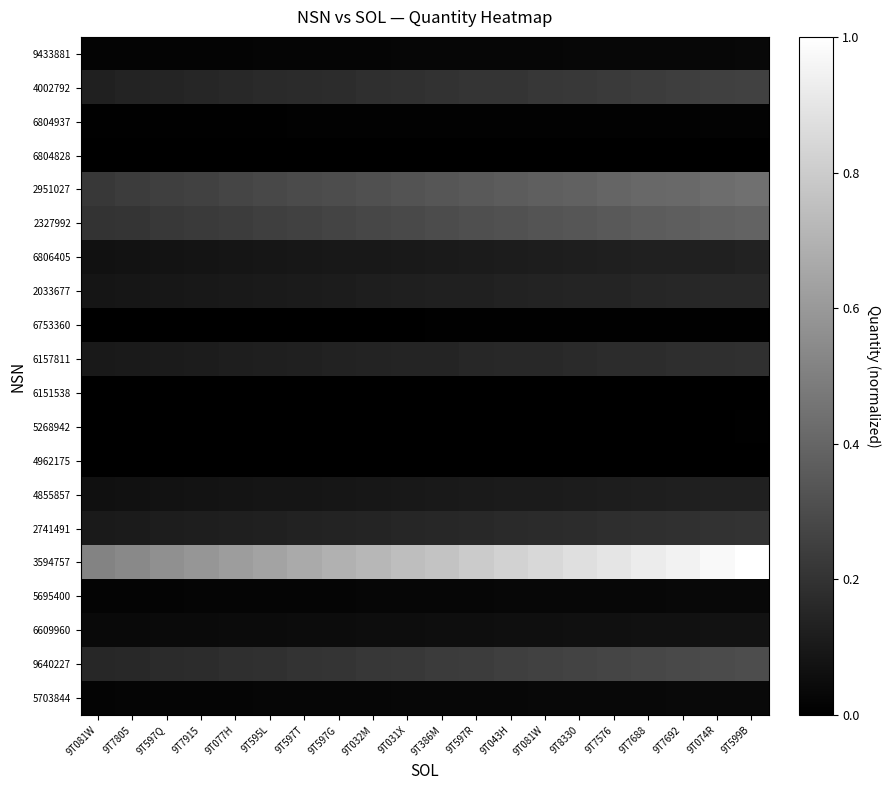

Reading left to right, list all the values displayed in this chart.

5703844: 9T081W=0.0	9T7805=0.0	9T597Q=0.0	9T7915=0.0	9T077H=0.0	9T595L=0.0	9T597T=0.0	9T597G=0.0	9T032M=0.0	9T031X=0.0	9T386M=0.0	9T597R=0.0	9T043H=0.0	9T081W=0.0	9T8330=0.0	9T7576=0.0	9T7688=0.0	9T7692=0.0	9T074R=0.0	9T599B=0.0
9640227: 9T081W=0.2	9T7805=0.2	9T597Q=0.2	9T7915=0.2	9T077H=0.2	9T595L=0.2	9T597T=0.2	9T597G=0.2	9T032M=0.2	9T031X=0.2	9T386M=0.2	9T597R=0.2	9T043H=0.2	9T081W=0.3	9T8330=0.3	9T7576=0.3	9T7688=0.3	9T7692=0.3	9T074R=0.3	9T599B=0.3
6609960: 9T081W=0.0	9T7805=0.0	9T597Q=0.0	9T7915=0.0	9T077H=0.0	9T595L=0.0	9T597T=0.0	9T597G=0.1	9T032M=0.1	9T031X=0.1	9T386M=0.1	9T597R=0.1	9T043H=0.1	9T081W=0.1	9T8330=0.1	9T7576=0.1	9T7688=0.1	9T7692=0.1	9T074R=0.1	9T599B=0.1
5695400: 9T081W=0.0	9T7805=0.0	9T597Q=0.0	9T7915=0.0	9T077H=0.0	9T595L=0.0	9T597T=0.0	9T597G=0.0	9T032M=0.0	9T031X=0.0	9T386M=0.0	9T597R=0.0	9T043H=0.0	9T081W=0.0	9T8330=0.0	9T7576=0.0	9T7688=0.0	9T7692=0.0	9T074R=0.0	9T599B=0.0
3594757: 9T081W=0.5	9T7805=0.5	9T597Q=0.6	9T7915=0.6	9T077H=0.6	9T595L=0.6	9T597T=0.7	9T597G=0.7	9T032M=0.7	9T031X=0.7	9T386M=0.8	9T597R=0.8	9T043H=0.8	9T081W=0.8	9T8330=0.9	9T7576=0.9	9T7688=0.9	9T7692=0.9	9T074R=1.0	9T599B=1.0
2741491: 9T081W=0.1	9T7805=0.1	9T597Q=0.1	9T7915=0.1	9T077H=0.1	9T595L=0.1	9T597T=0.1	9T597G=0.1	9T032M=0.1	9T031X=0.1	9T386M=0.2	9T597R=0.2	9T043H=0.2	9T081W=0.2	9T8330=0.2	9T7576=0.2	9T7688=0.2	9T7692=0.2	9T074R=0.2	9T599B=0.2
4855857: 9T081W=0.1	9T7805=0.1	9T597Q=0.1	9T7915=0.1	9T077H=0.1	9T595L=0.1	9T597T=0.1	9T597G=0.1	9T032M=0.1	9T031X=0.1	9T386M=0.1	9T597R=0.1	9T043H=0.1	9T081W=0.1	9T8330=0.1	9T7576=0.1	9T7688=0.1	9T7692=0.1	9T074R=0.1	9T599B=0.1
4962175: 9T081W=0.0	9T7805=0.0	9T597Q=0.0	9T7915=0.0	9T077H=0.0	9T595L=0.0	9T597T=0.0	9T597G=0.0	9T032M=0.0	9T031X=0.0	9T386M=0.0	9T597R=0.0	9T043H=0.0	9T081W=0.0	9T8330=0.0	9T7576=0.0	9T7688=0.0	9T7692=0.0	9T074R=0.0	9T599B=0.0
5268942: 9T081W=0.0	9T7805=0.0	9T597Q=0.0	9T7915=0.0	9T077H=0.0	9T595L=0.0	9T597T=0.0	9T597G=0.0	9T032M=0.0	9T031X=0.0	9T386M=0.0	9T597R=0.0	9T043H=0.0	9T081W=0.0	9T8330=0.0	9T7576=0.0	9T7688=0.0	9T7692=0.0	9T074R=0.0	9T599B=0.0
6151538: 9T081W=0.0	9T7805=0.0	9T597Q=0.0	9T7915=0.0	9T077H=0.0	9T595L=0.0	9T597T=0.0	9T597G=0.0	9T032M=0.0	9T031X=0.0	9T386M=0.0	9T597R=0.0	9T043H=0.0	9T081W=0.0	9T8330=0.0	9T7576=0.0	9T7688=0.0	9T7692=0.0	9T074R=0.0	9T599B=0.0
6157811: 9T081W=0.1	9T7805=0.1	9T597Q=0.1	9T7915=0.1	9T077H=0.1	9T595L=0.1	9T597T=0.1	9T597G=0.1	9T032M=0.1	9T031X=0.1	9T386M=0.1	9T597R=0.2	9T043H=0.2	9T081W=0.2	9T8330=0.2	9T7576=0.2	9T7688=0.2	9T7692=0.2	9T074R=0.2	9T599B=0.2
6753360: 9T081W=0.0	9T7805=0.0	9T597Q=0.0	9T7915=0.0	9T077H=0.0	9T595L=0.0	9T597T=0.0	9T597G=0.0	9T032M=0.0	9T031X=0.0	9T386M=0.0	9T597R=0.0	9T043H=0.0	9T081W=0.0	9T8330=0.0	9T7576=0.0	9T7688=0.0	9T7692=0.0	9T074R=0.0	9T599B=0.0
2033677: 9T081W=0.1	9T7805=0.1	9T597Q=0.1	9T7915=0.1	9T077H=0.1	9T595L=0.1	9T597T=0.1	9T597G=0.1	9T032M=0.1	9T031X=0.1	9T386M=0.1	9T597R=0.1	9T043H=0.1	9T081W=0.1	9T8330=0.1	9T7576=0.1	9T7688=0.2	9T7692=0.2	9T074R=0.2	9T599B=0.2
6806405: 9T081W=0.1	9T7805=0.1	9T597Q=0.1	9T7915=0.1	9T077H=0.1	9T595L=0.1	9T597T=0.1	9T597G=0.1	9T032M=0.1	9T031X=0.1	9T386M=0.1	9T597R=0.1	9T043H=0.1	9T081W=0.1	9T8330=0.1	9T7576=0.1	9T7688=0.1	9T7692=0.1	9T074R=0.1	9T599B=0.1
2327992: 9T081W=0.2	9T7805=0.2	9T597Q=0.2	9T7915=0.2	9T077H=0.2	9T595L=0.2	9T597T=0.3	9T597G=0.3	9T032M=0.3	9T031X=0.3	9T386M=0.3	9T597R=0.3	9T043H=0.3	9T081W=0.3	9T8330=0.3	9T7576=0.3	9T7688=0.4	9T7692=0.4	9T074R=0.4	9T599B=0.4
2951027: 9T081W=0.2	9T7805=0.2	9T597Q=0.2	9T7915=0.3	9T077H=0.3	9T595L=0.3	9T597T=0.3	9T597G=0.3	9T032M=0.3	9T031X=0.3	9T386M=0.3	9T597R=0.3	9T043H=0.4	9T081W=0.4	9T8330=0.4	9T7576=0.4	9T7688=0.4	9T7692=0.4	9T074R=0.4	9T599B=0.4
6804828: 9T081W=0.0	9T7805=0.0	9T597Q=0.0	9T7915=0.0	9T077H=0.0	9T595L=0.0	9T597T=0.0	9T597G=0.0	9T032M=0.0	9T031X=0.0	9T386M=0.0	9T597R=0.0	9T043H=0.0	9T081W=0.0	9T8330=0.0	9T7576=0.0	9T7688=0.0	9T7692=0.0	9T074R=0.0	9T599B=0.0
6804937: 9T081W=0.0	9T7805=0.0	9T597Q=0.0	9T7915=0.0	9T077H=0.0	9T595L=0.0	9T597T=0.0	9T597G=0.0	9T032M=0.0	9T031X=0.0	9T386M=0.0	9T597R=0.0	9T043H=0.0	9T081W=0.0	9T8330=0.0	9T7576=0.0	9T7688=0.0	9T7692=0.0	9T074R=0.0	9T599B=0.0
4002792: 9T081W=0.1	9T7805=0.1	9T597Q=0.1	9T7915=0.2	9T077H=0.2	9T595L=0.2	9T597T=0.2	9T597G=0.2	9T032M=0.2	9T031X=0.2	9T386M=0.2	9T597R=0.2	9T043H=0.2	9T081W=0.2	9T8330=0.2	9T7576=0.2	9T7688=0.2	9T7692=0.2	9T074R=0.3	9T599B=0.3
9433881: 9T081W=0.0	9T7805=0.0	9T597Q=0.0	9T7915=0.0	9T077H=0.0	9T595L=0.0	9T597T=0.0	9T597G=0.0	9T032M=0.0	9T031X=0.0	9T386M=0.0	9T597R=0.0	9T043H=0.0	9T081W=0.0	9T8330=0.0	9T7576=0.0	9T7688=0.0	9T7692=0.0	9T074R=0.0	9T599B=0.0